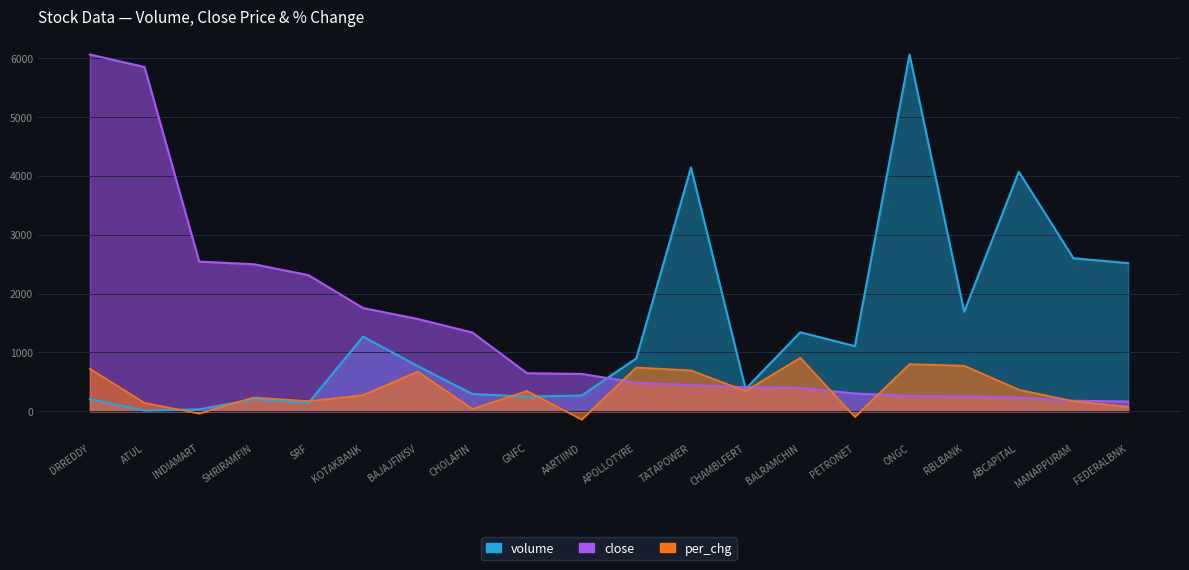

Which category has the lowest value in the close series?

FEDERALBNK